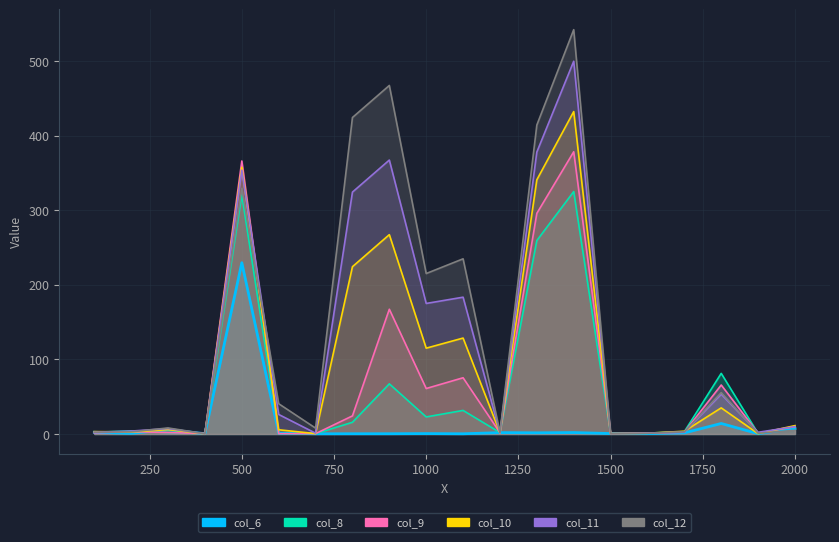

What is the greatest value displayed?

542.0